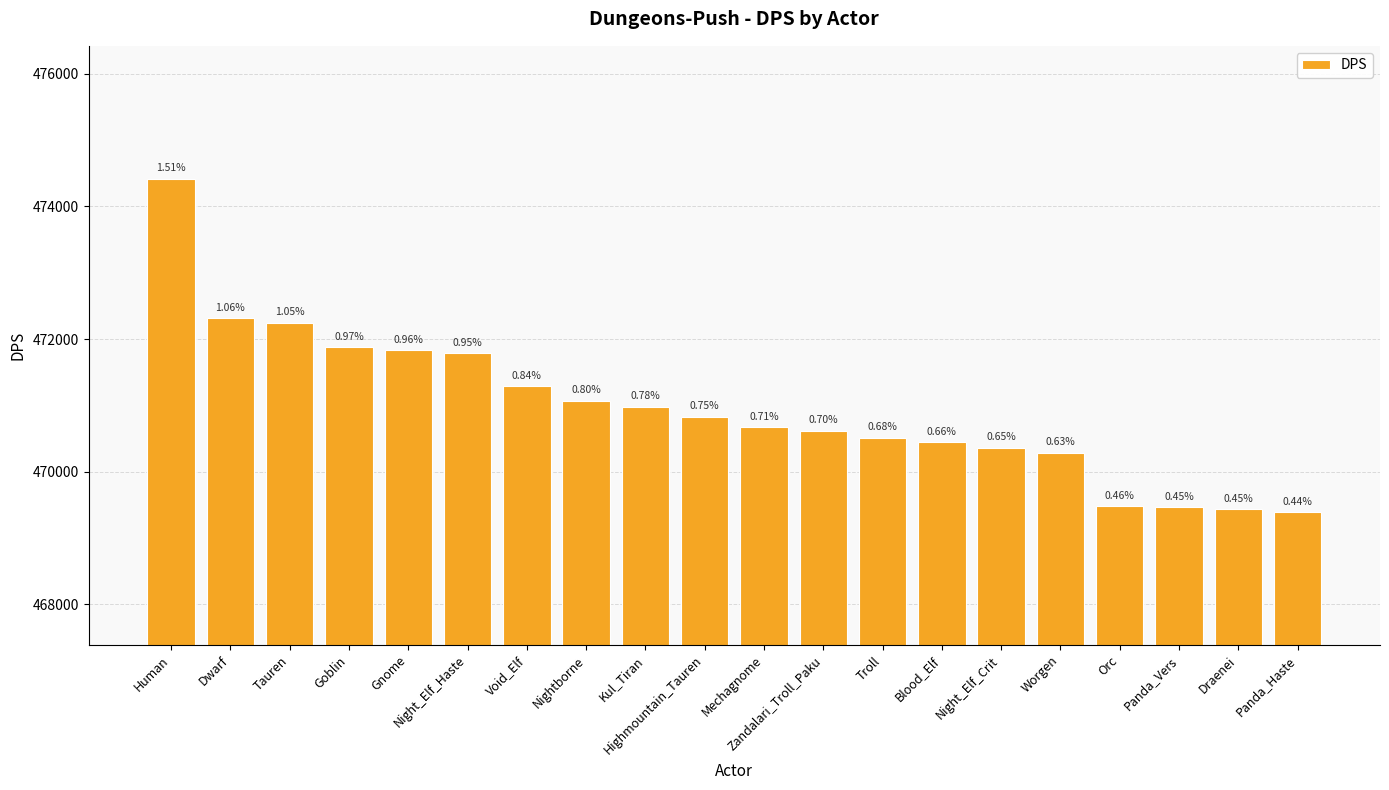

Does the chart contain any negative values?

No